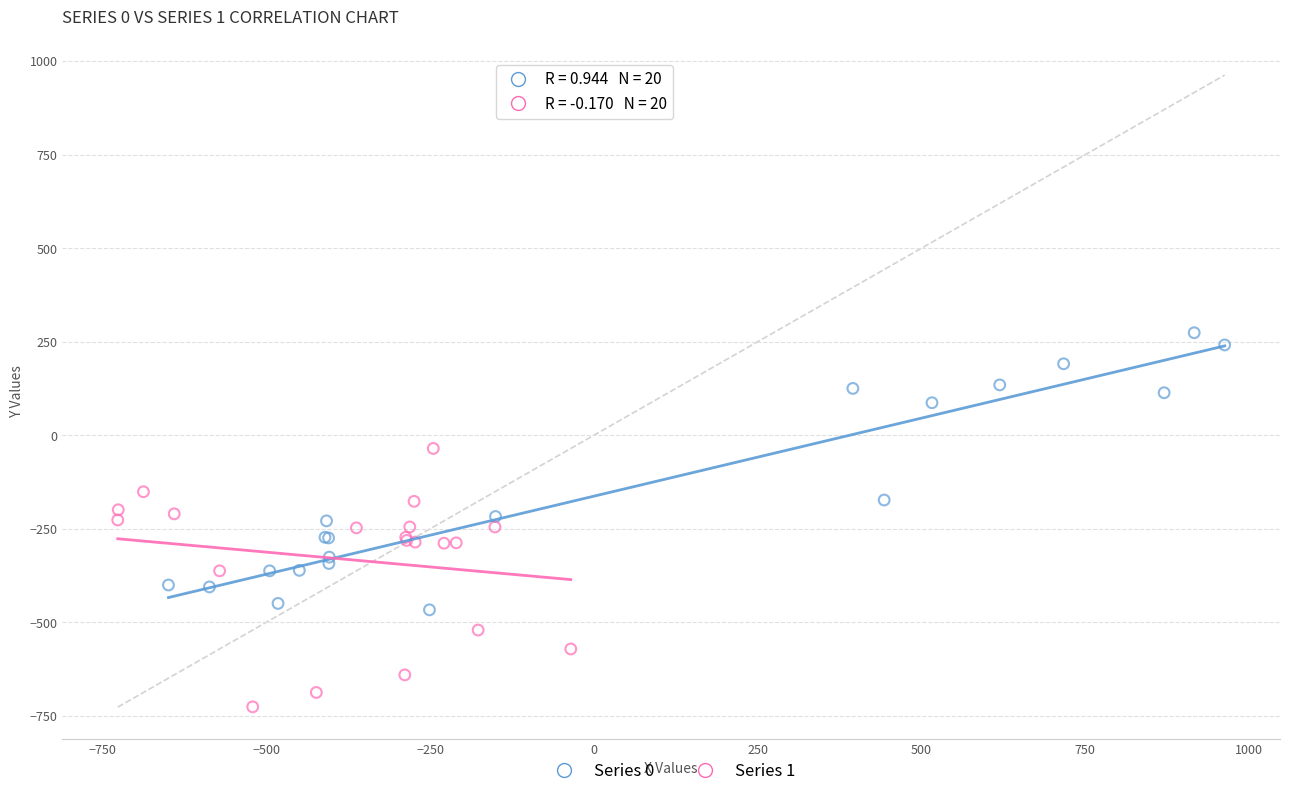

Which series has the widest spread of Y values?

Series 0